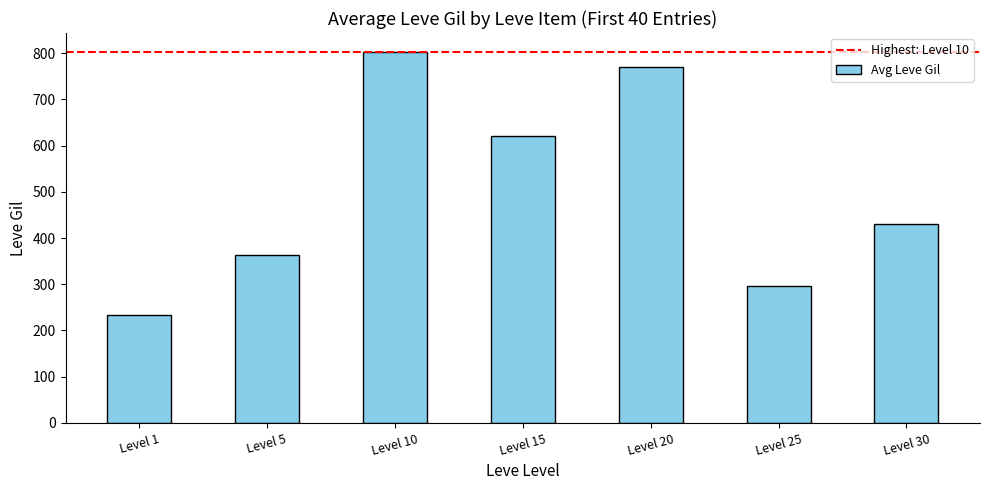

What is the change in value from Level 25 to Level 30?

+133.3